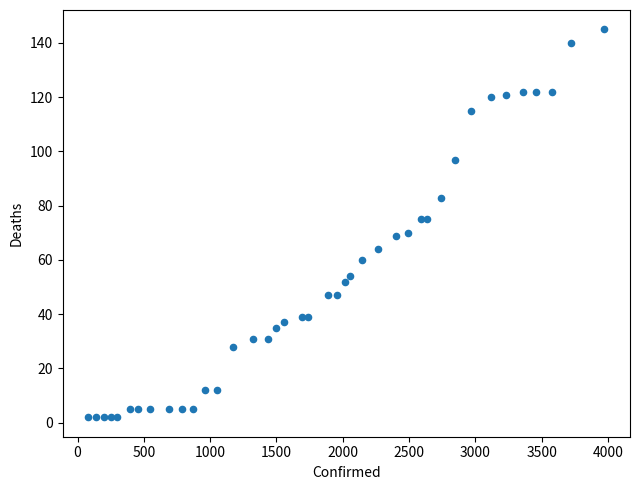

What is the range of X values (max minus min)?

3891